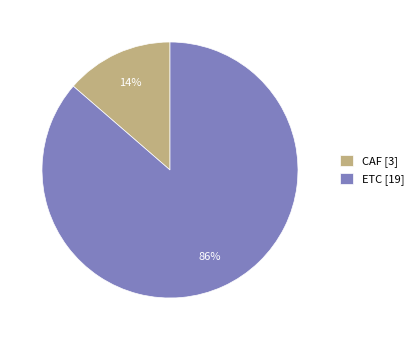

What percentage is the CAF slice, to the nearest percent?

14%